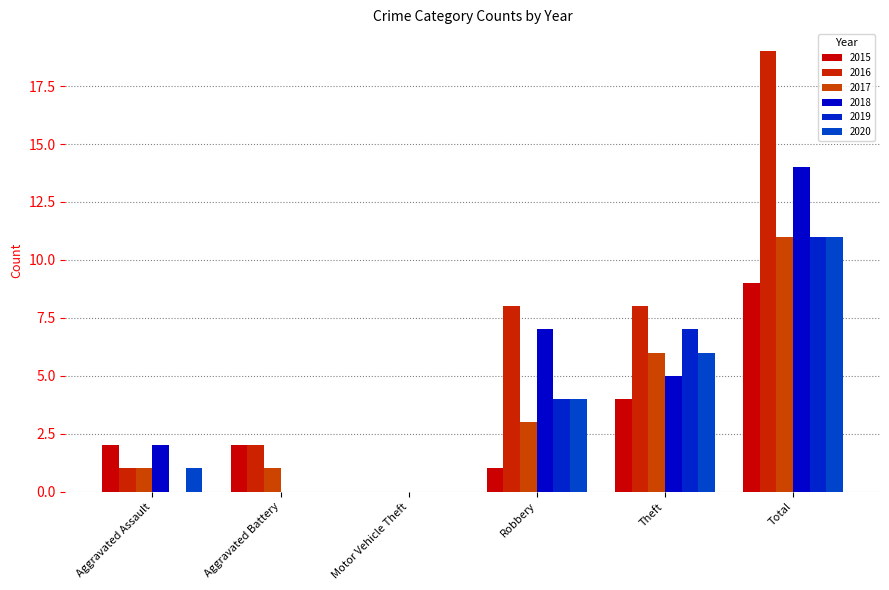

The value of 2015 at Total is 13. True or false?

False